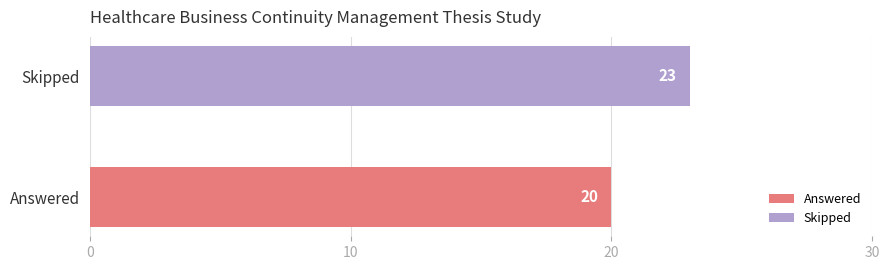

Which series has the largest range (max minus min)?

Answered